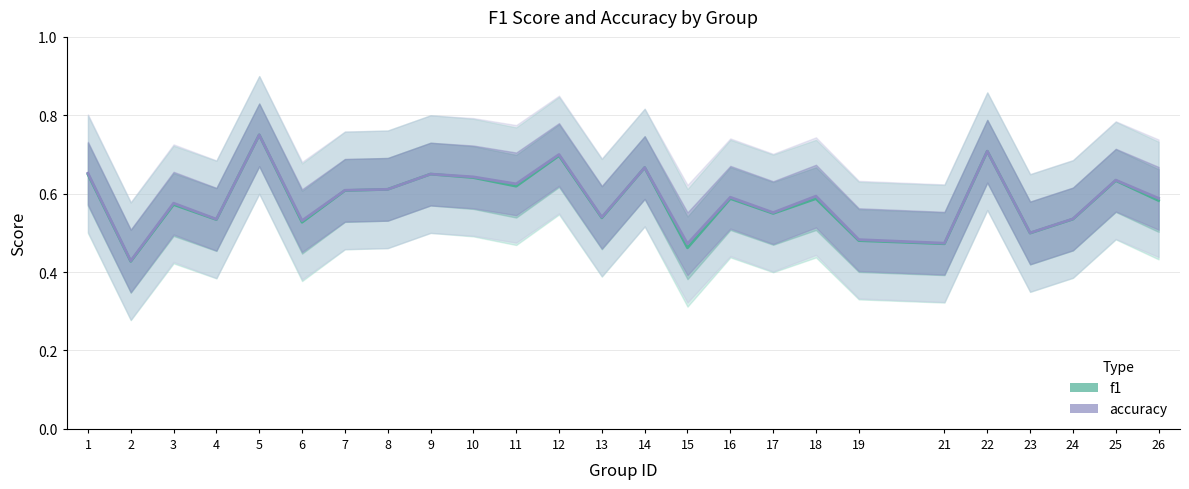

What is the difference between the maximum and second lowest values in the f1 series?

0.3